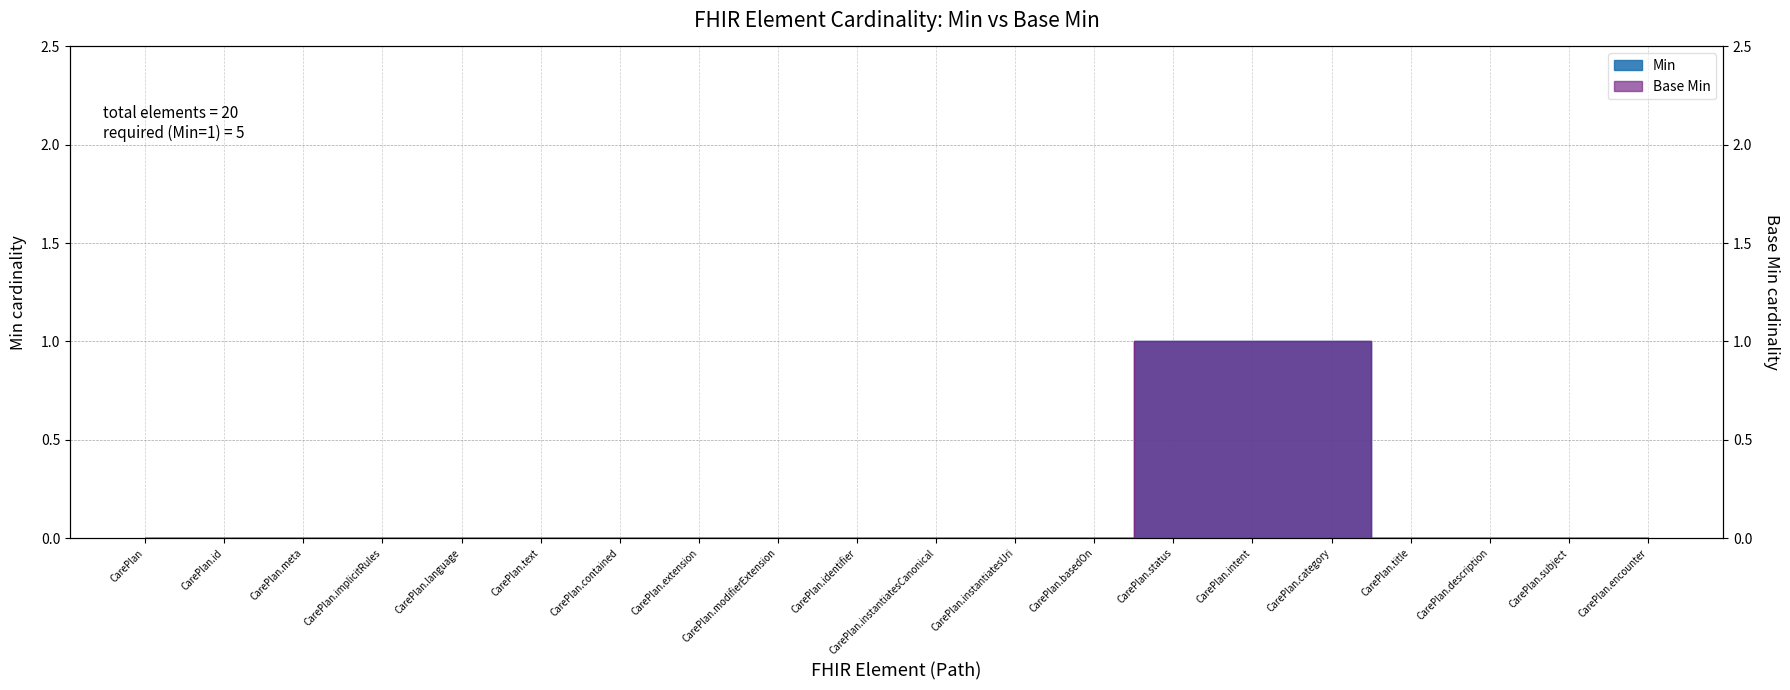

At CarePlan.instantiatesUri, list the series in order from smallest to largest.

Min, Base Min